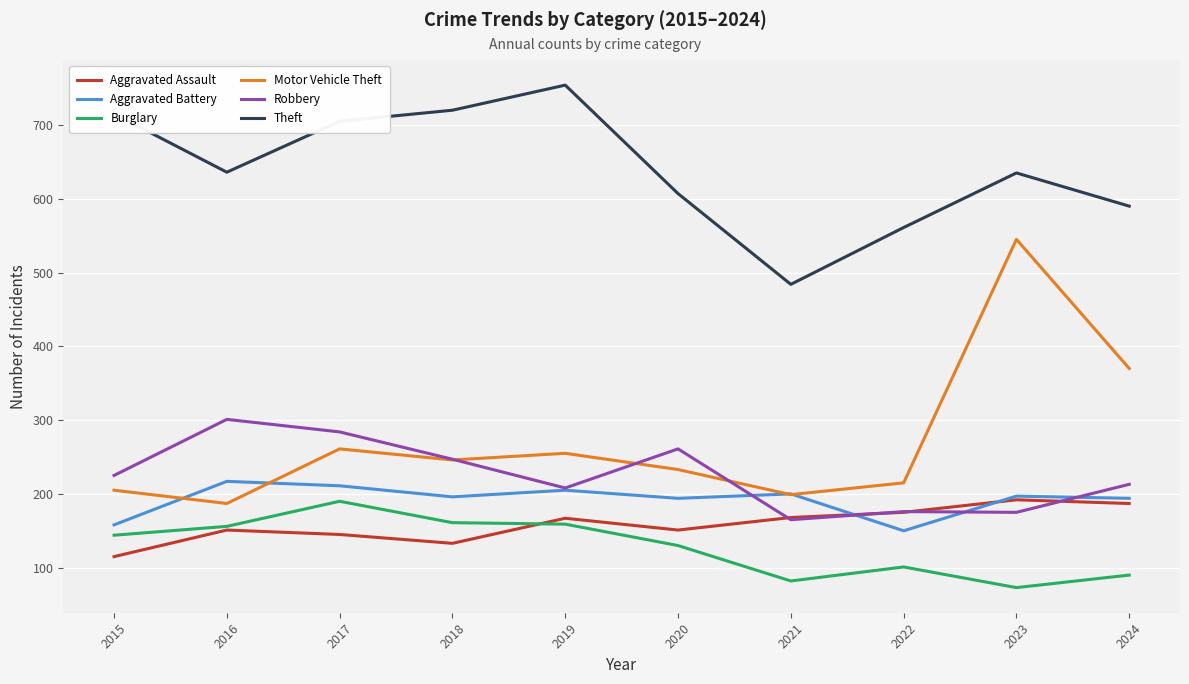

What is the approximate value of Robbery at 2021?

165